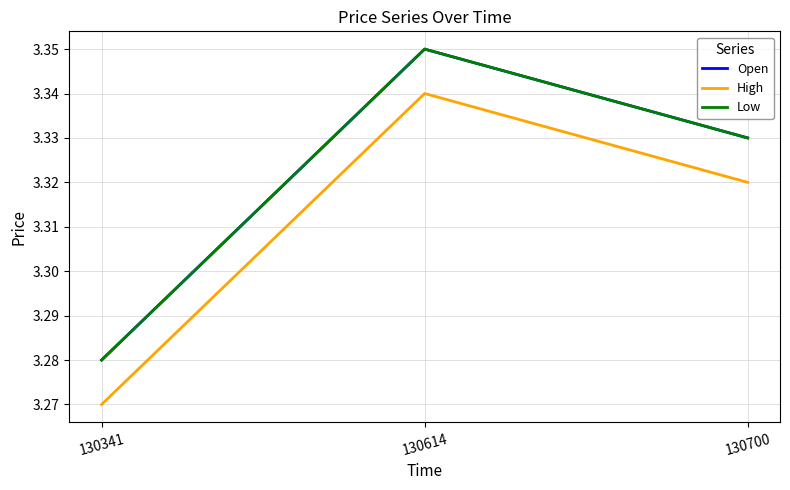

What is the sum of all Low values?

10.0